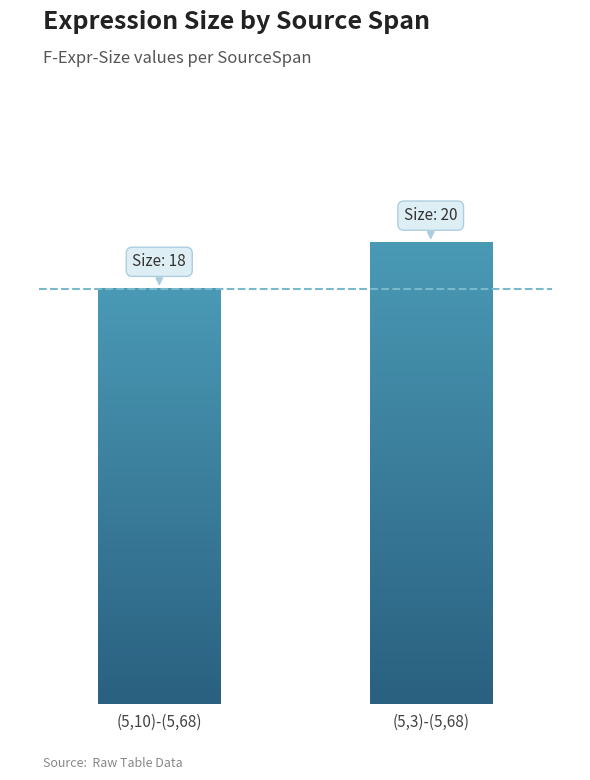

What is the greatest value displayed?

20